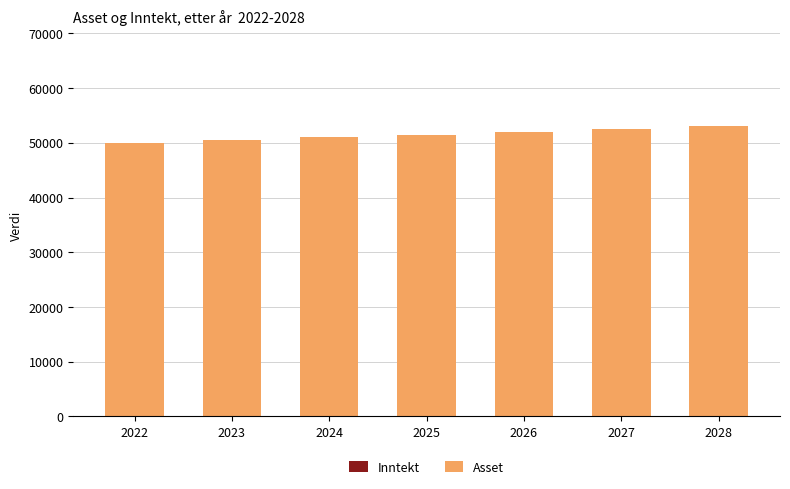

What is the ratio of the value at 2025 to the value at 2027?

1.0